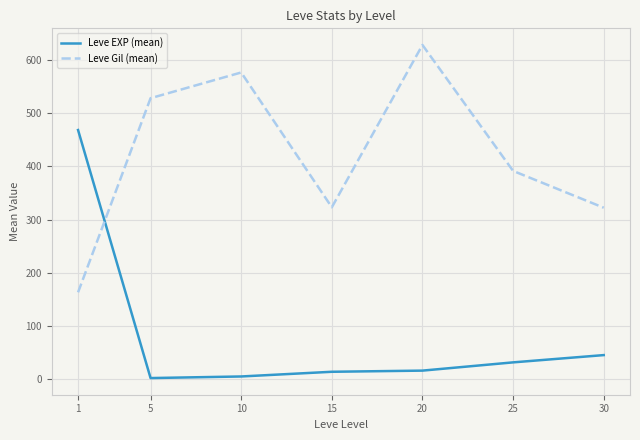

Is the value of Leve Gil (mean) at 1 greater than the value of Leve EXP (mean) at 1?

No